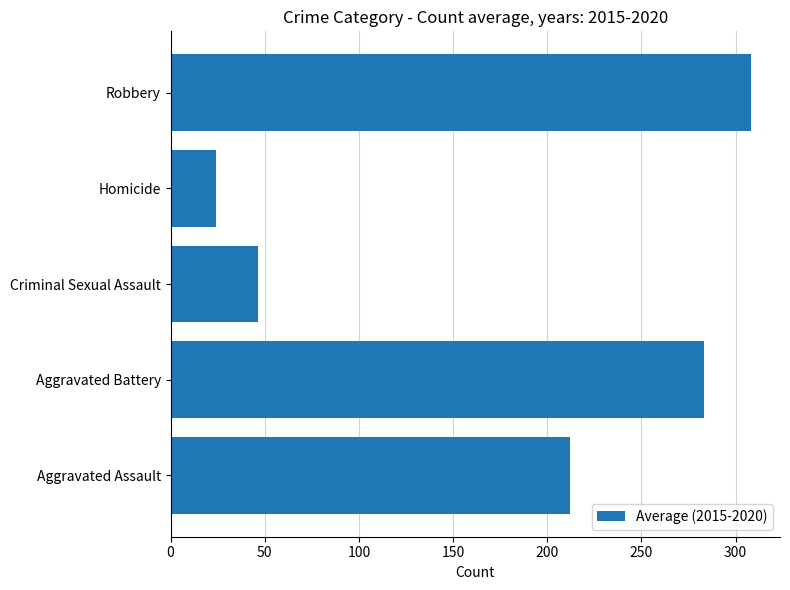

What is the sum of all values?

874.2